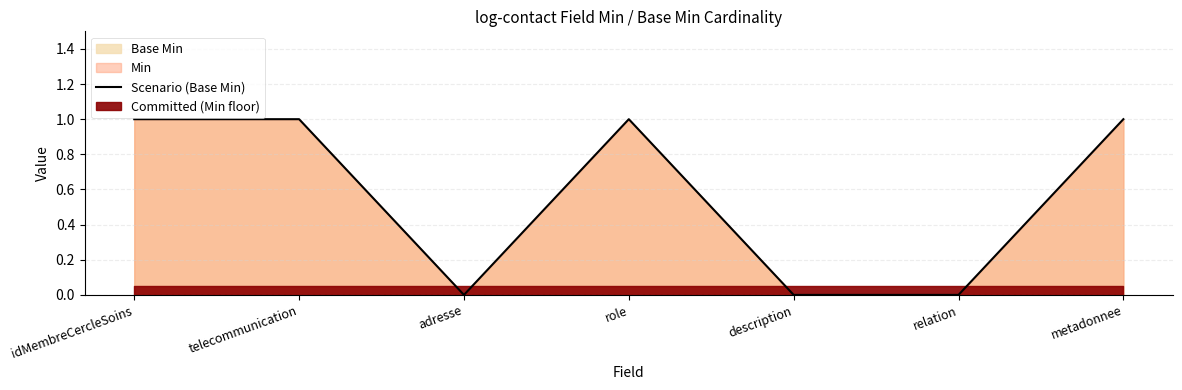

List the labels in order of value, largest first.

idMembreCercleSoins, telecommunication, role, metadonnee, adresse, description, relation